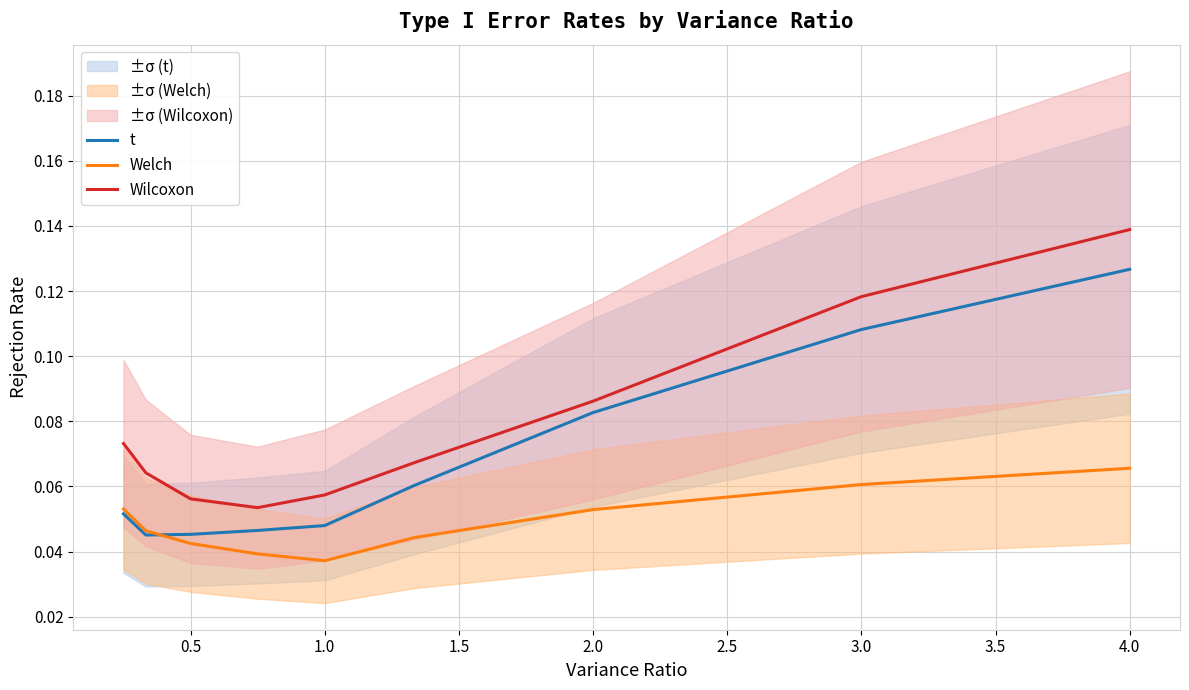

How many intersections are there between t and Welch?

1